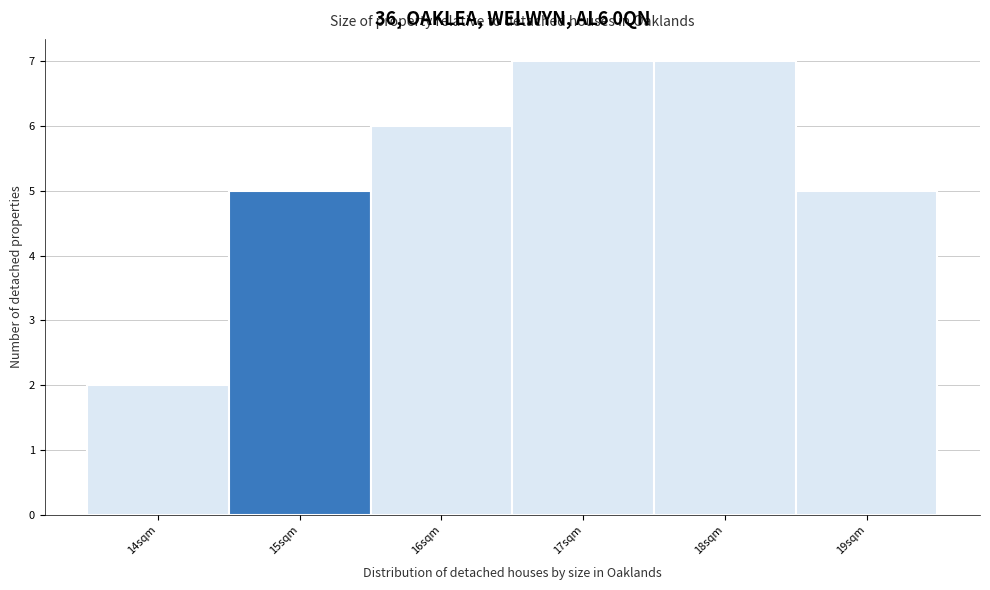

Reading left to right, transcribe this chart: for each bar, give the range it covers on the x-axis and its height. The values are not printed on the chart, so give them approximately, as read against the axis.

13.5 to 14.5: 2
14.5 to 15.5: 5
15.5 to 16.5: 6
16.5 to 17.5: 7
17.5 to 18.5: 7
18.5 to 19.5: 5